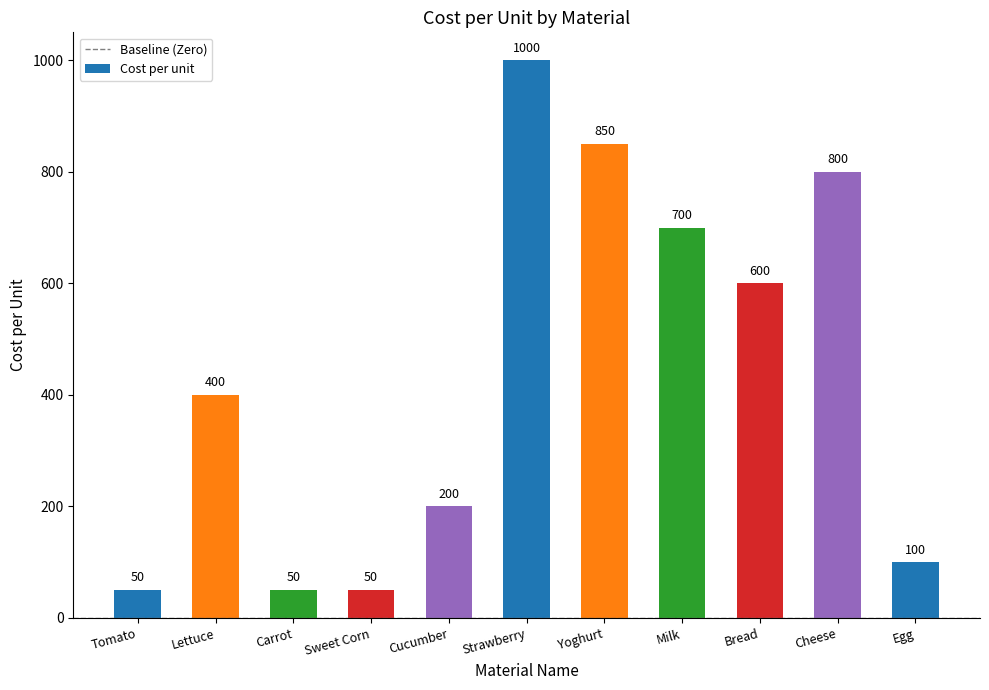

Between Tomato and Lettuce, which is larger?

Lettuce